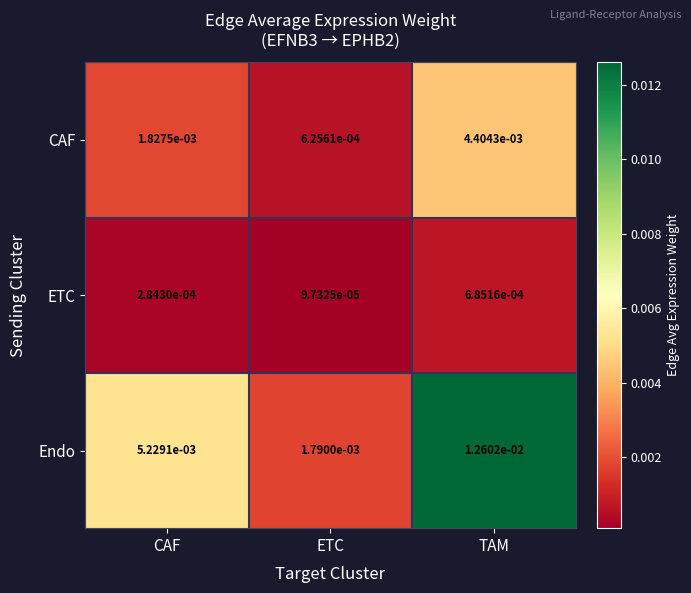

Is the value of ETC at ETC greater than the value of CAF at CAF?

No